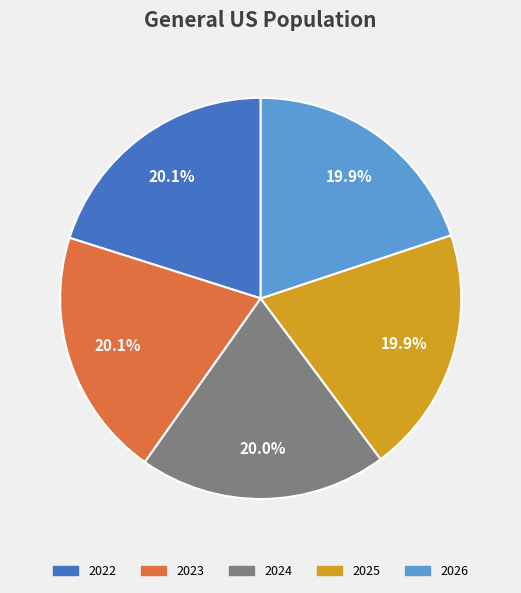

To the nearest percent, what percentage of the pie is 2026?

20%